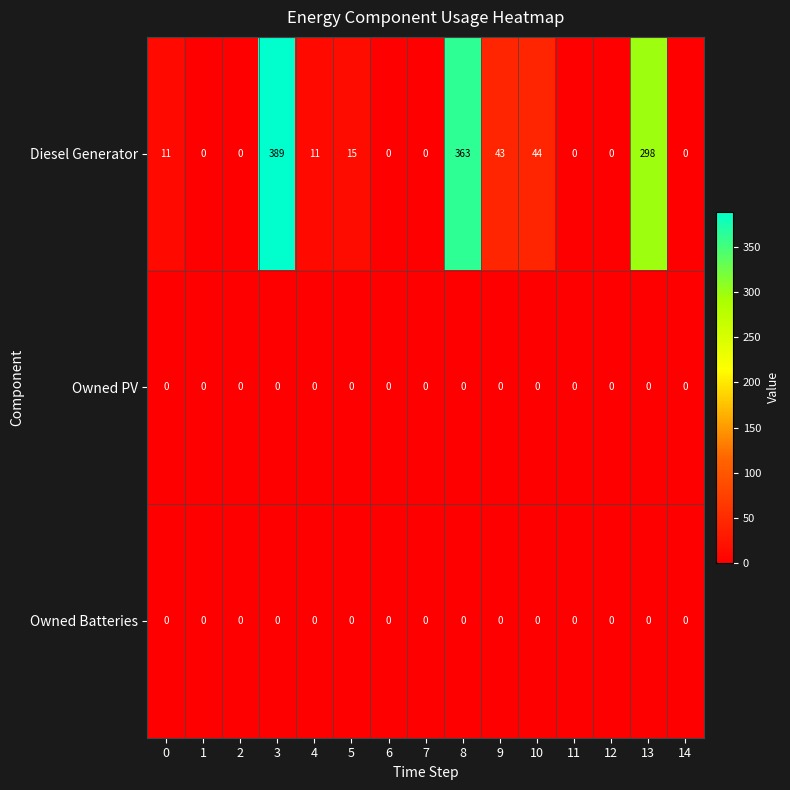

Which category has the highest value across all series?

3